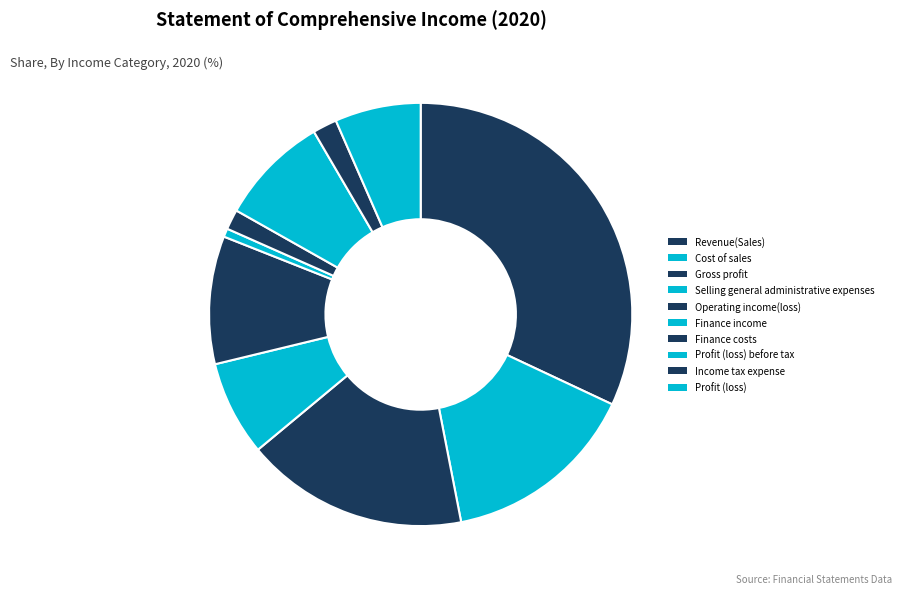

The Cost of sales slice represents 7% of the pie. True or false?

False